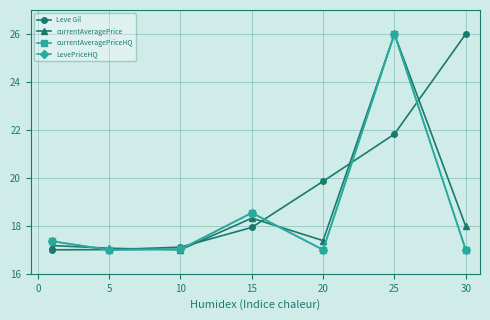

At how many categories does at least one series exceed 18?

4